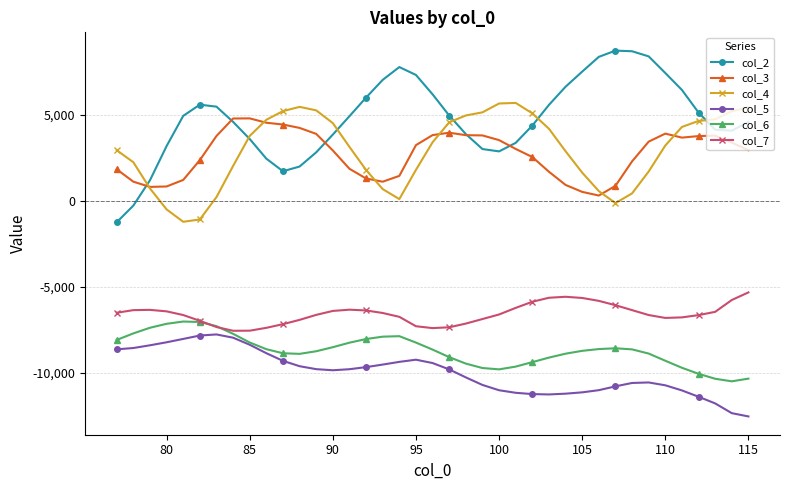

True or false: col_3 and col_5 intersect in this chart.

False